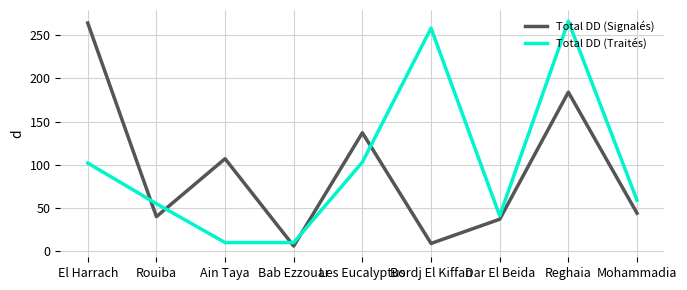

At which category is the sum across all series the highest?

Reghaia